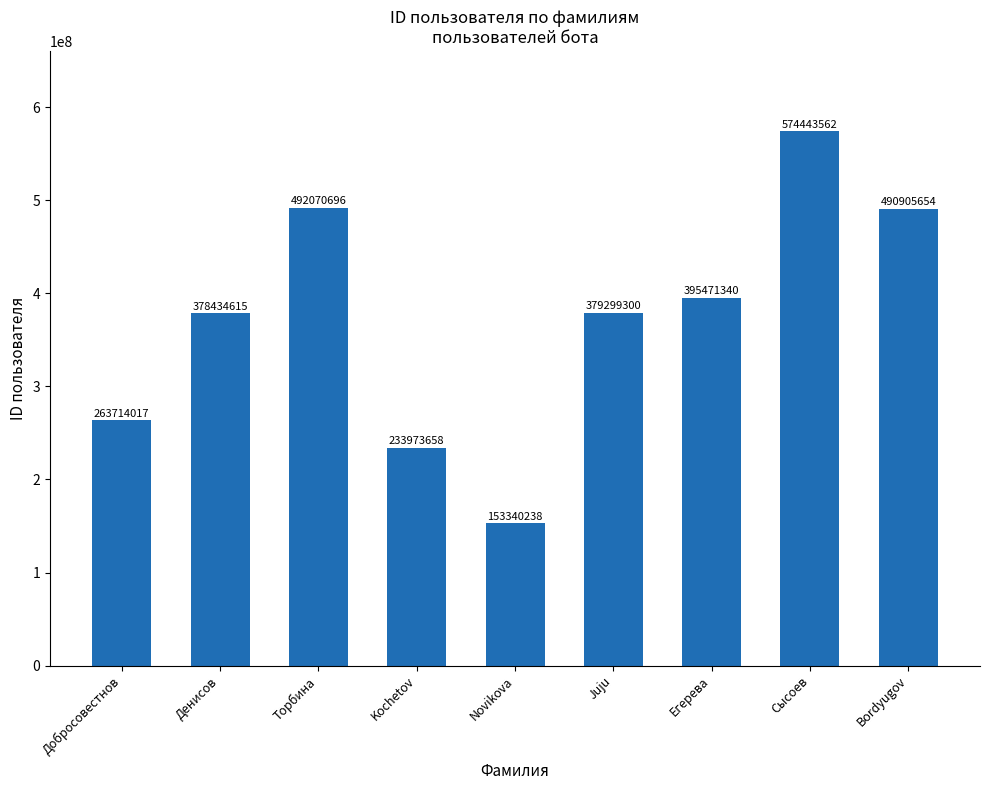

List the labels in order of value, smallest first.

Novikova, Kochetov, Добросовестнов, Денисов, Juju, Егерева, Bordyugov, Торбина, Сысоев